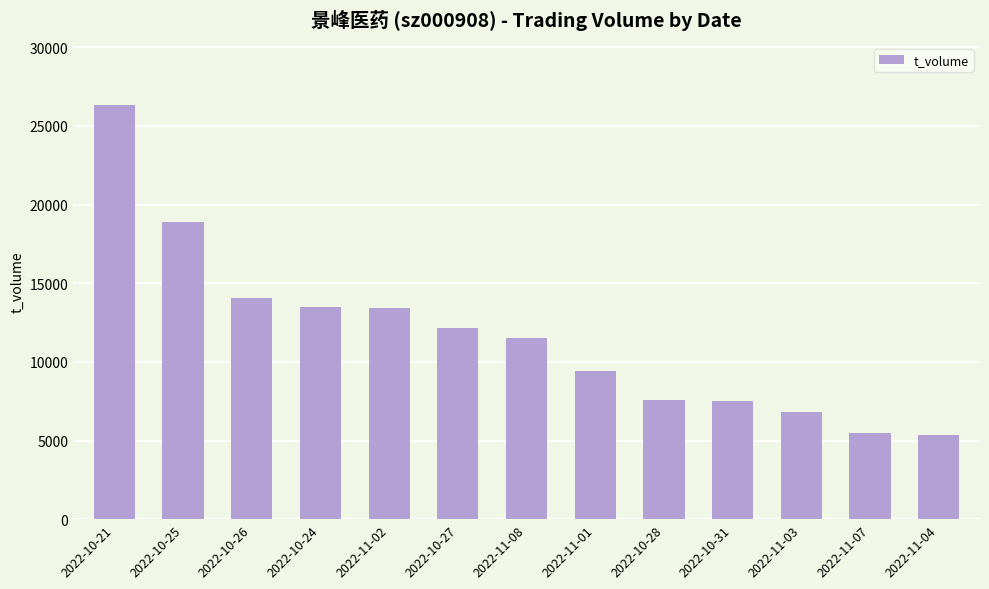

What is the greatest value displayed?

26335